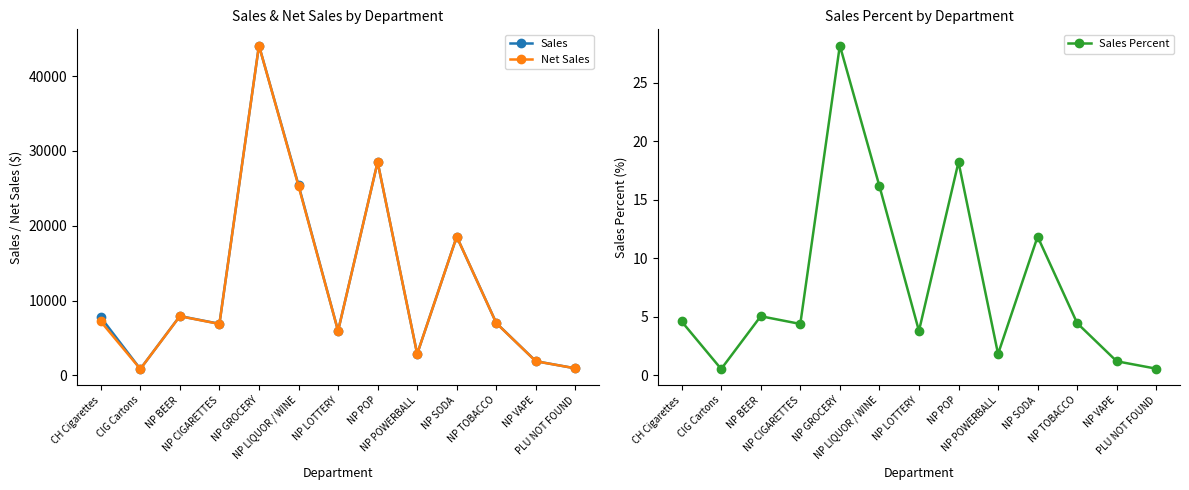

What is the difference between the maximum and minimum values in the Sales series?

43233.1